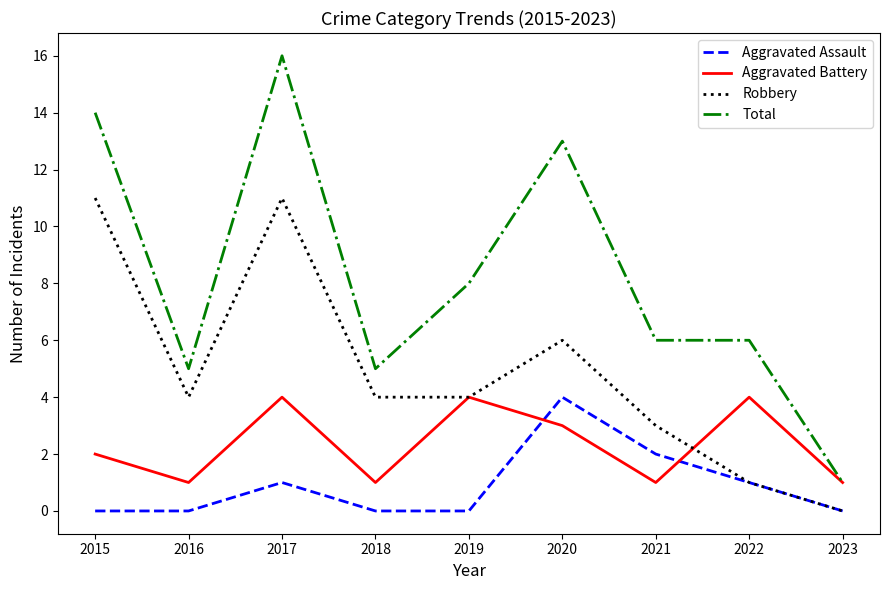

Rank the series at 2016 from lowest to highest value.

Aggravated Assault, Aggravated Battery, Robbery, Total